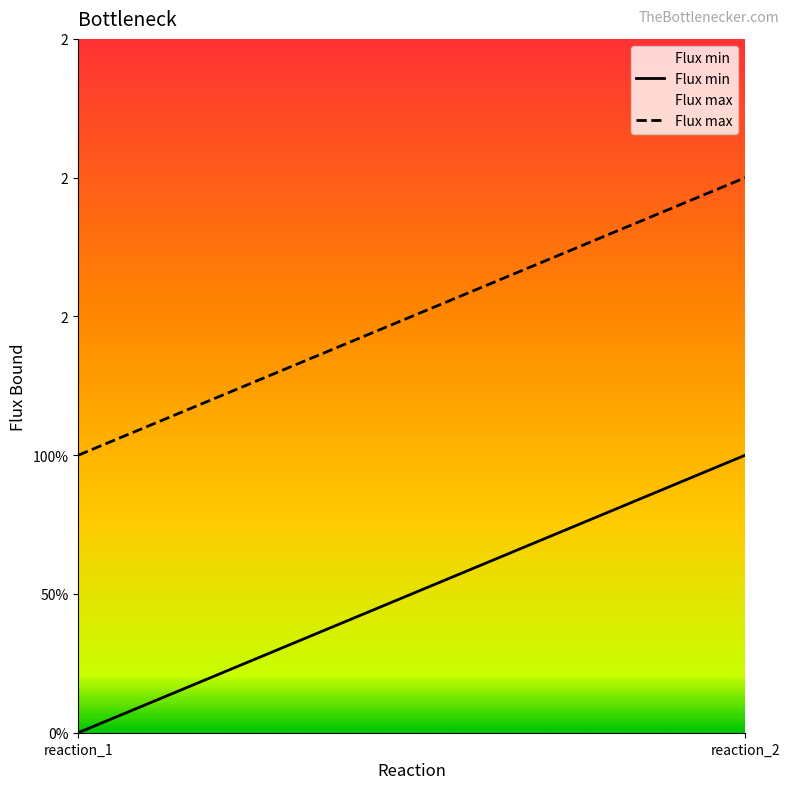

What are all the series names shown in the legend?

Flux min, Flux max